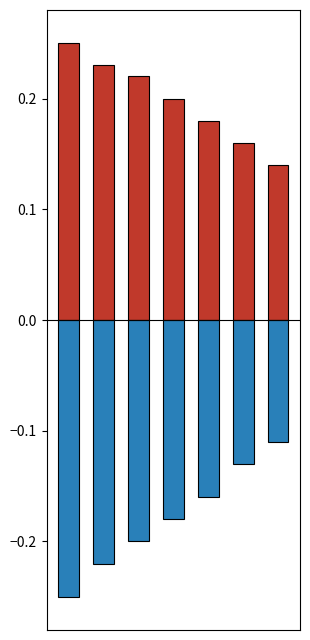

Reading right to left, extract all data points from this chart.

positive: 0.1	0.2	0.2	0.2	0.2	0.2	0.2
negative: -0.1	-0.1	-0.2	-0.2	-0.2	-0.2	-0.2